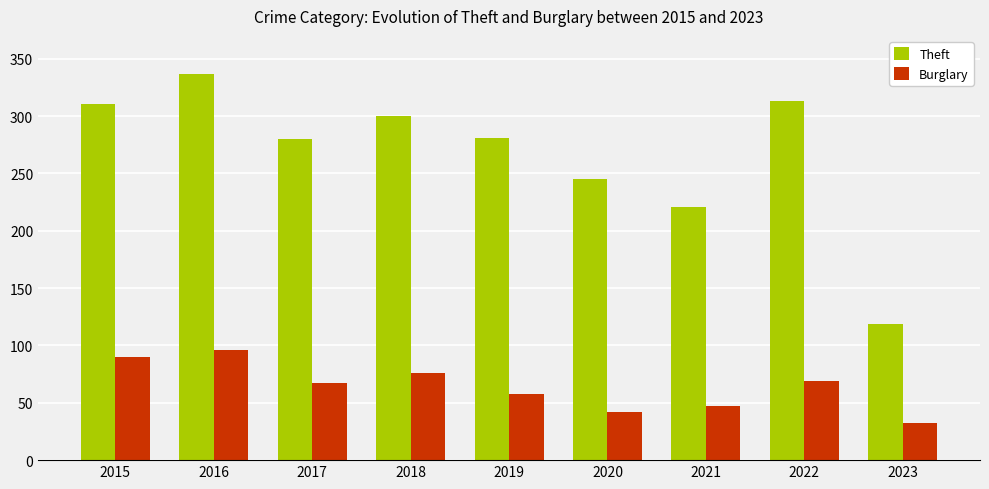

The value of Burglary at 2017 is 67. True or false?

True